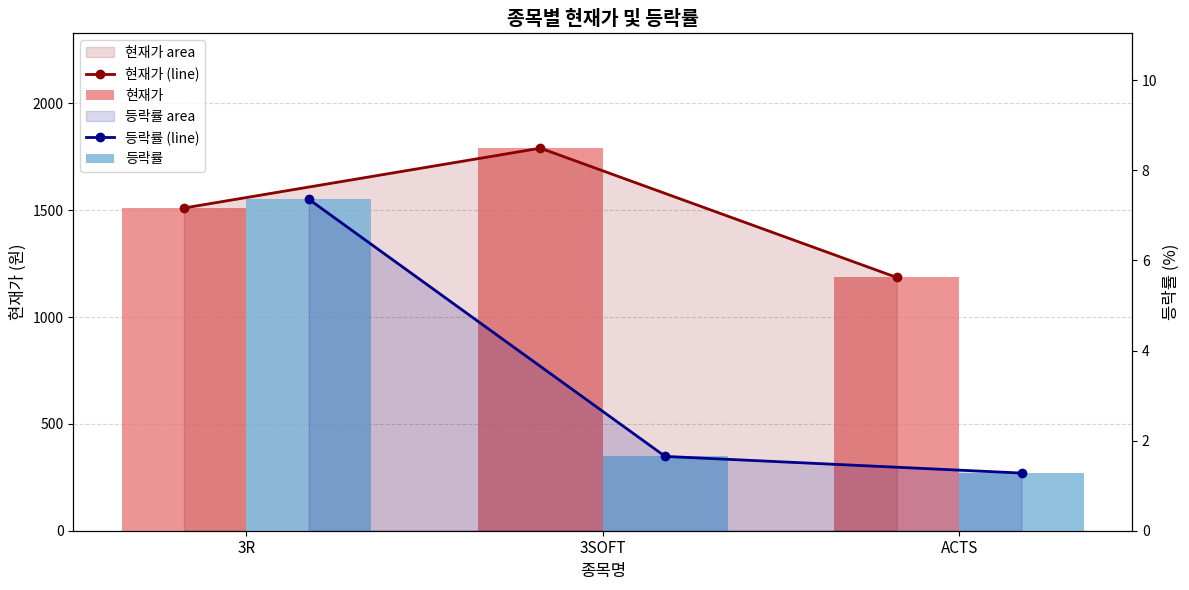

Which series has the largest range (max minus min)?

현재가 (line)